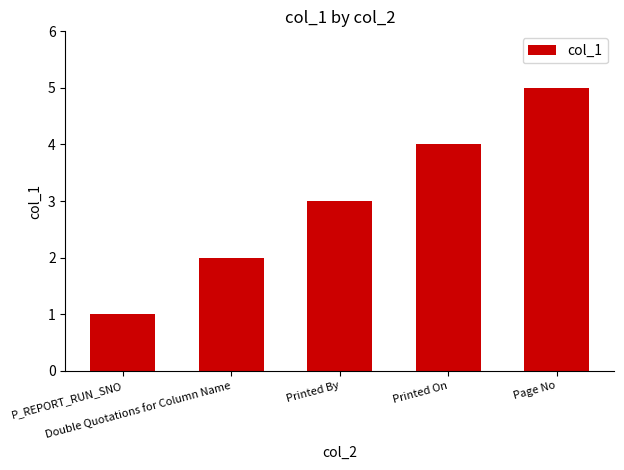

Reading left to right, transcribe all the data shown in this chart.

P_REPORT_RUN_SNO=1	Double Quotations for Column Name=2	Printed By=3	Printed On=4	Page No=5